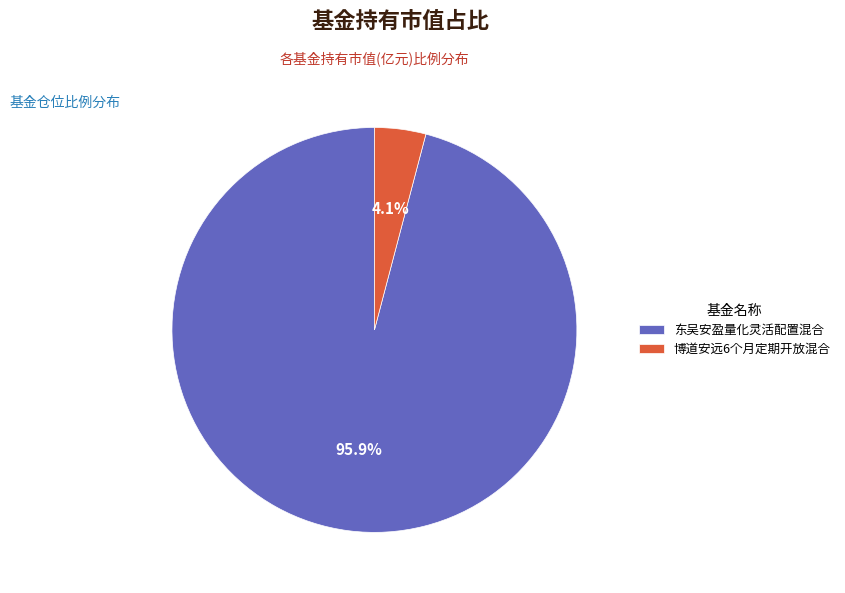

Rank the categories by value from highest to lowest.

东吴安盈量化灵活配置混合, 博道安远6个月定期开放混合